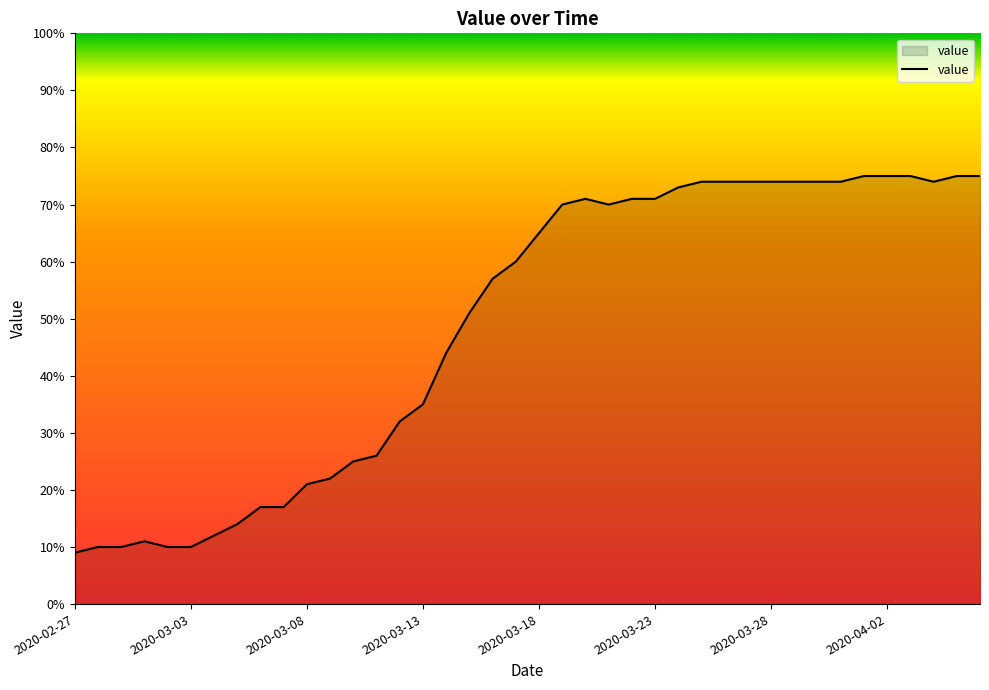

What is the difference between the second highest and second lowest values?

65